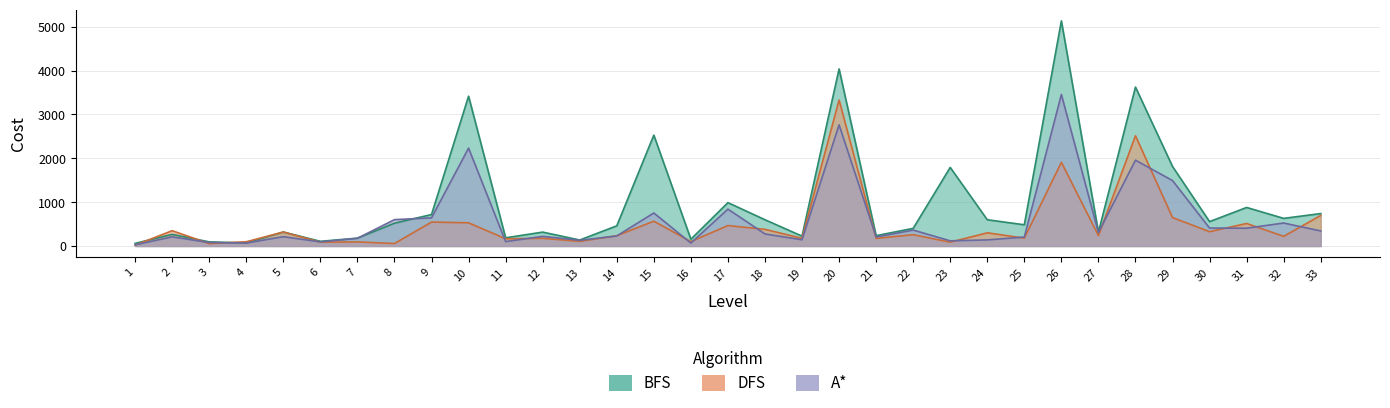

What is the difference between the DFS values at 18 and 3?

325